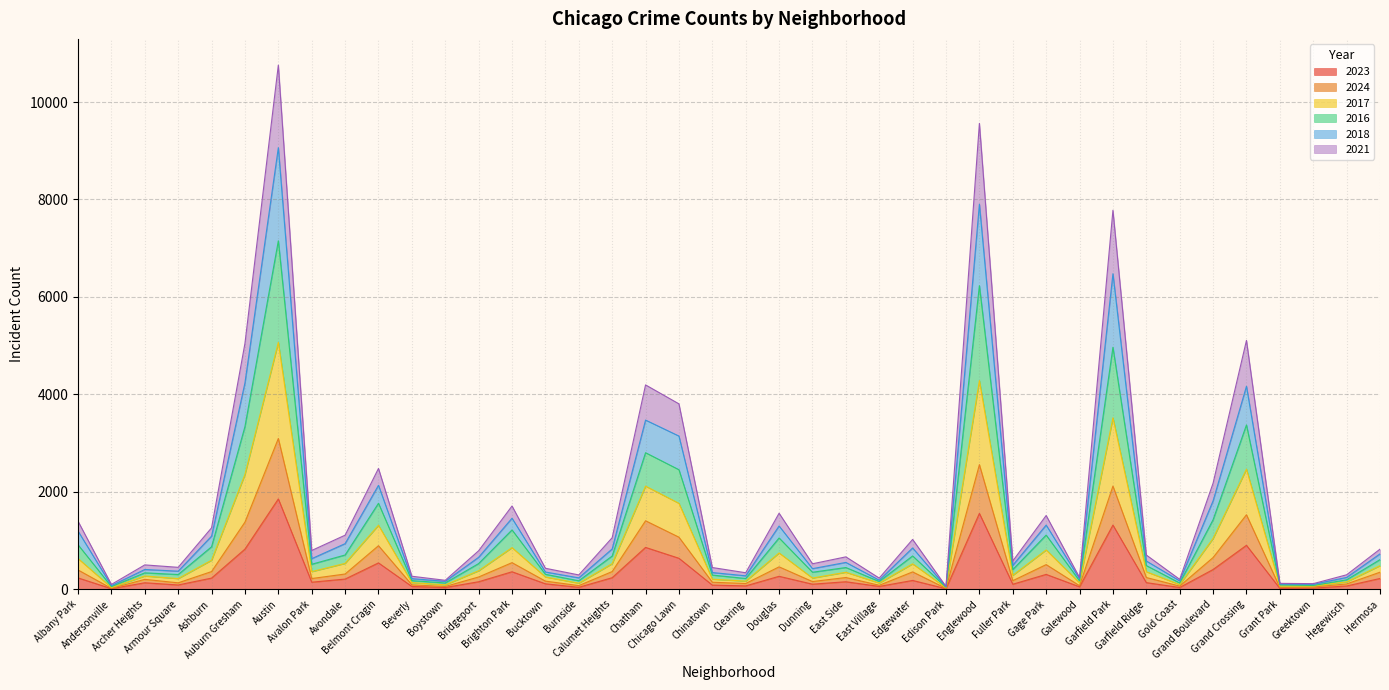

At which category does 2018 reach its first local peak?

Archer Heights